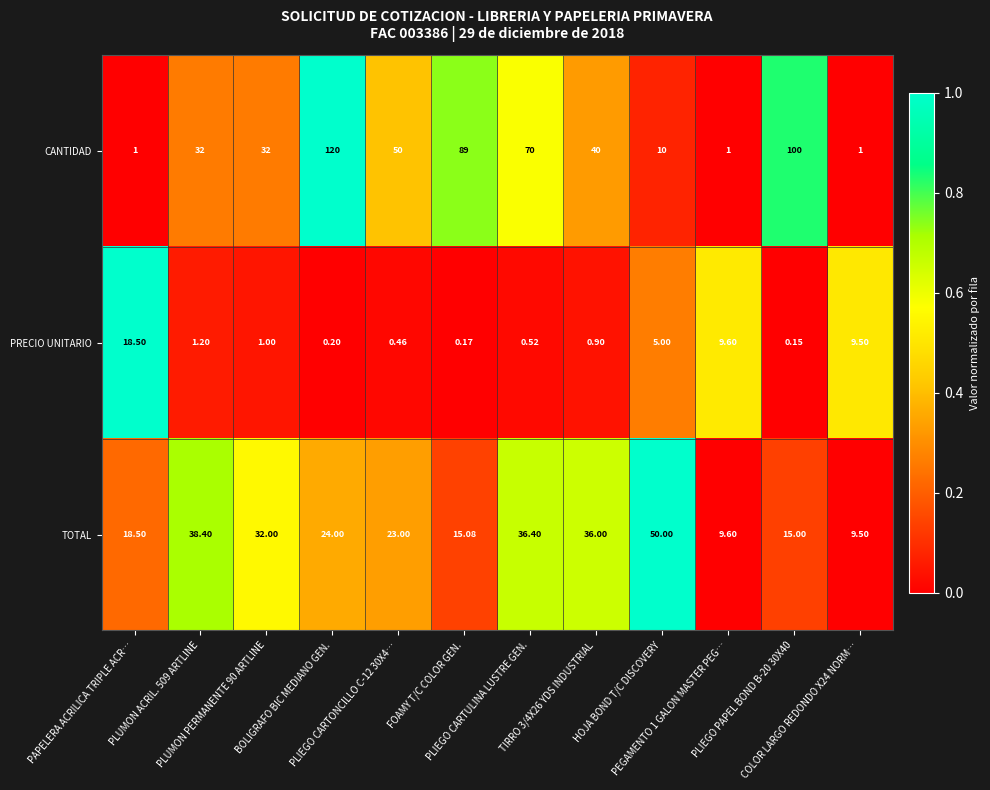

List the series in order of their peak value, highest first.

CANTIDAD, TOTAL, PRECIO UNITARIO